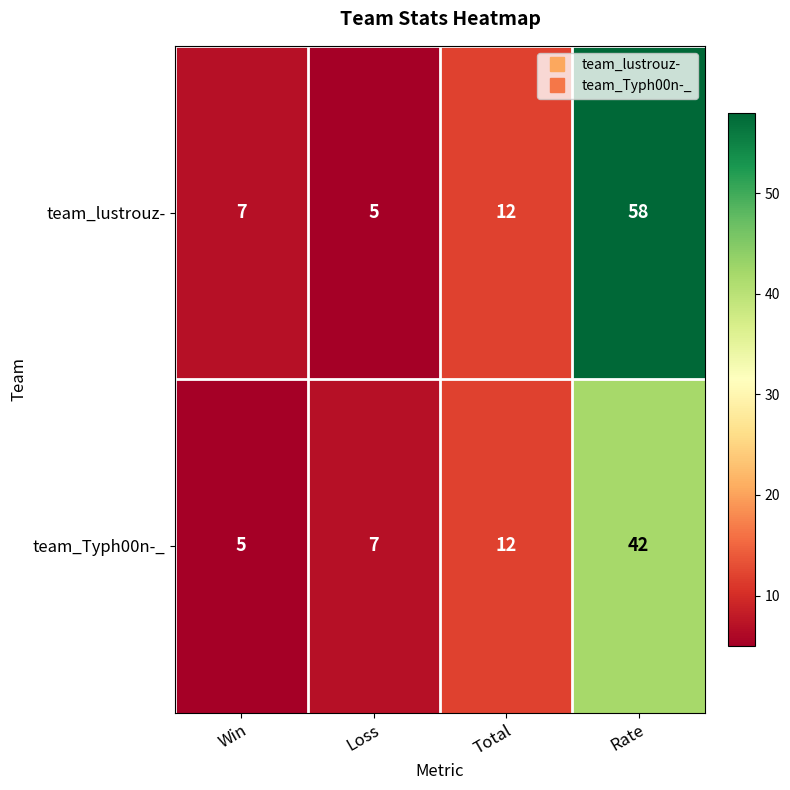

Which series has the largest range (max minus min)?

team_lustrouz-